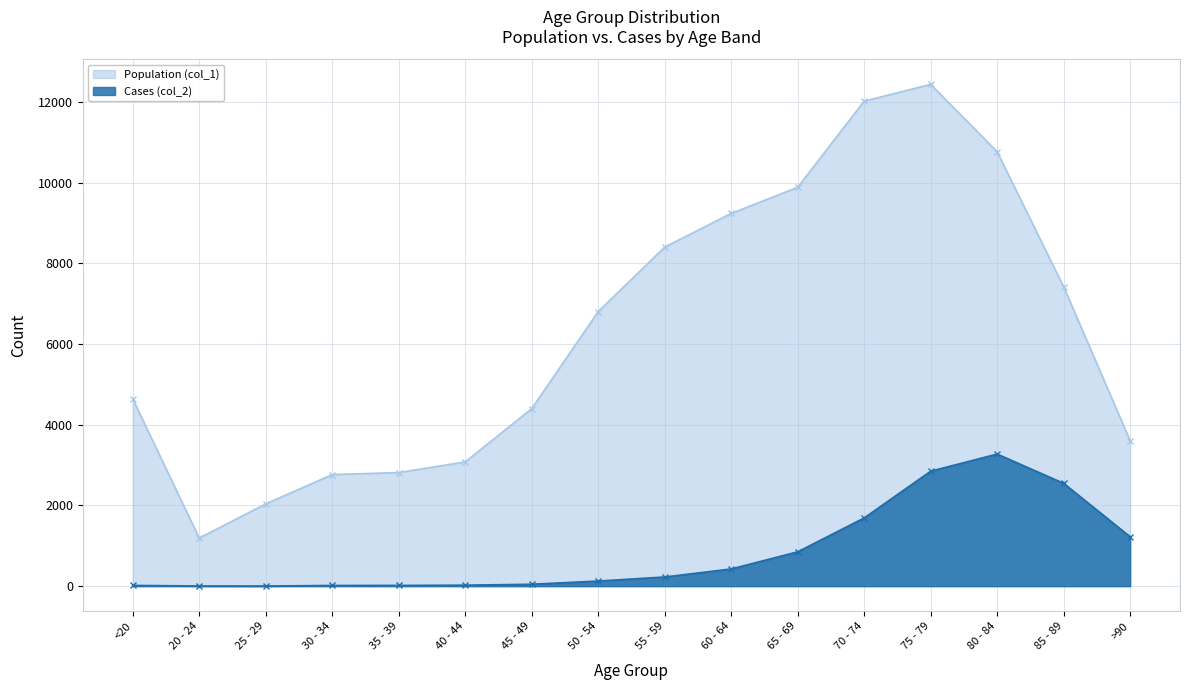

True or false: Cases (col_2) has a value of 1045 at 75 - 79.

False